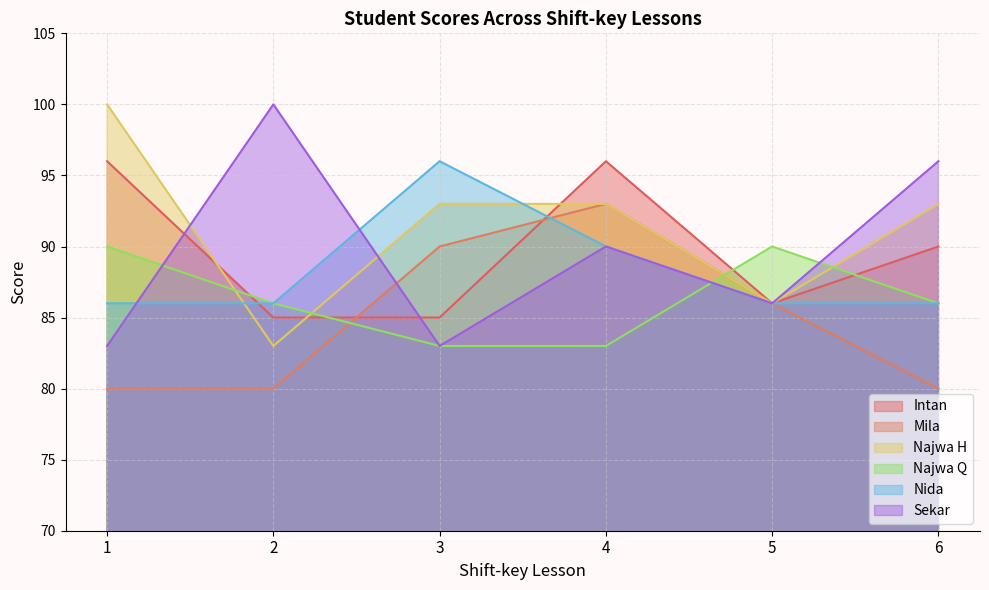

At how many categories does at least one series exceed 88?

6